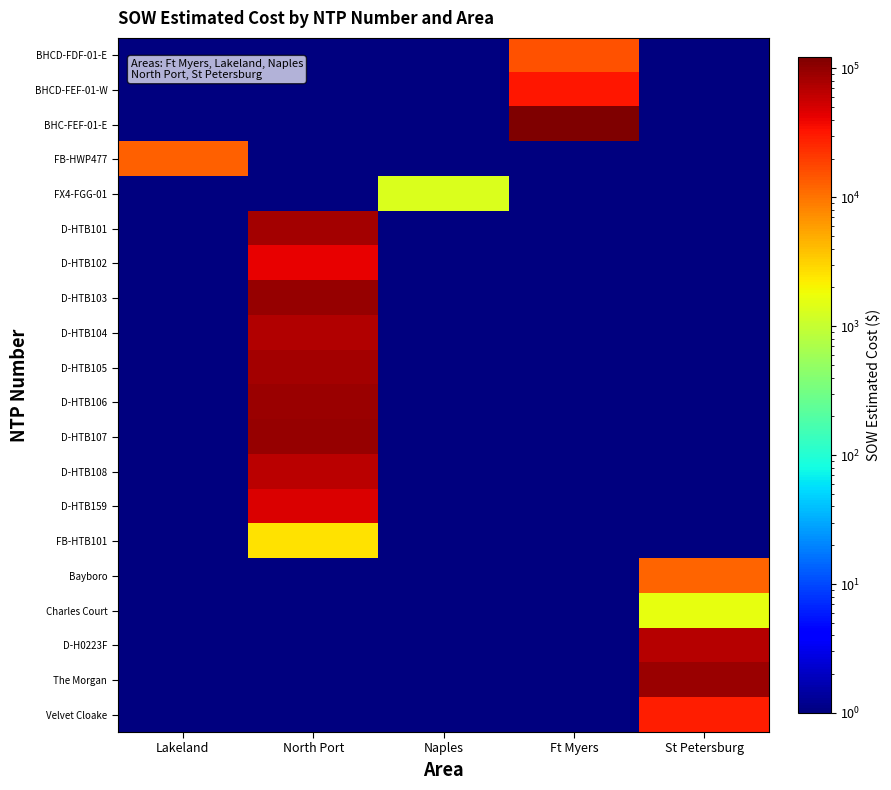

Rank the series by their maximum value, from highest to lowest.

BHC-FEF-01-E, D-HTB107, D-HTB103, The Morgan, D-HTB106, D-HTB101, D-HTB105, D-HTB104, D-H0223F, D-HTB108, D-HTB159, D-HTB102, BHCD-FEF-01-W, Velvet Cloake, BHCD-FDF-01-E, FB-HWP477, Bayboro, FB-HTB101, Charles Court, FX4-FGG-01